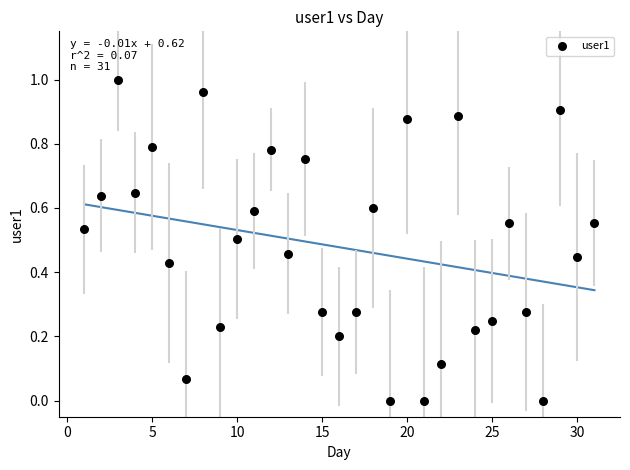

What is the range of X values (max minus min)?

30.0